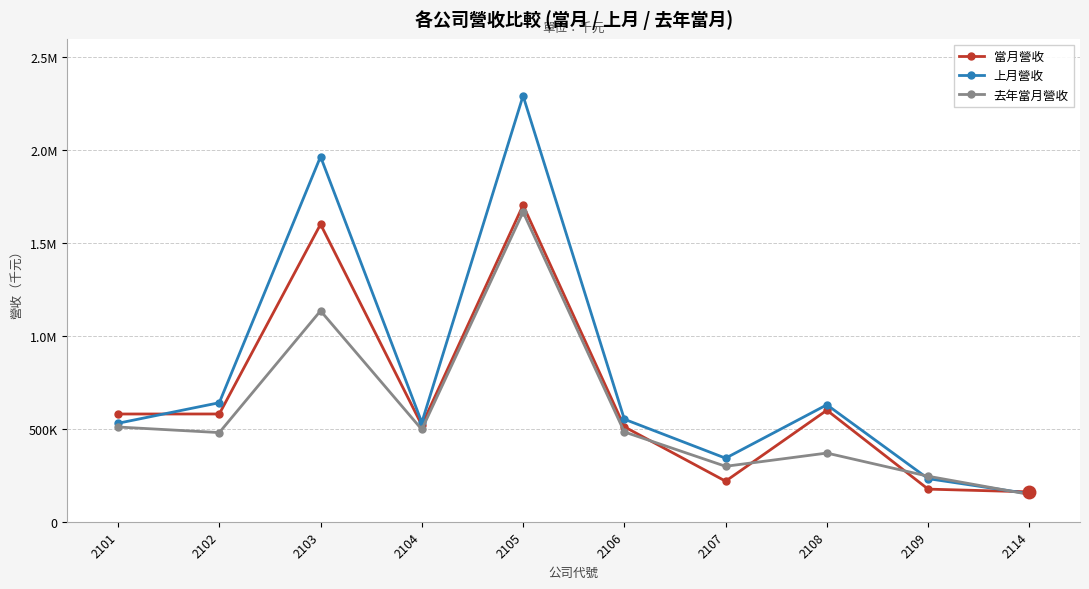

Which has a higher value, 2106 or 2105?

2105